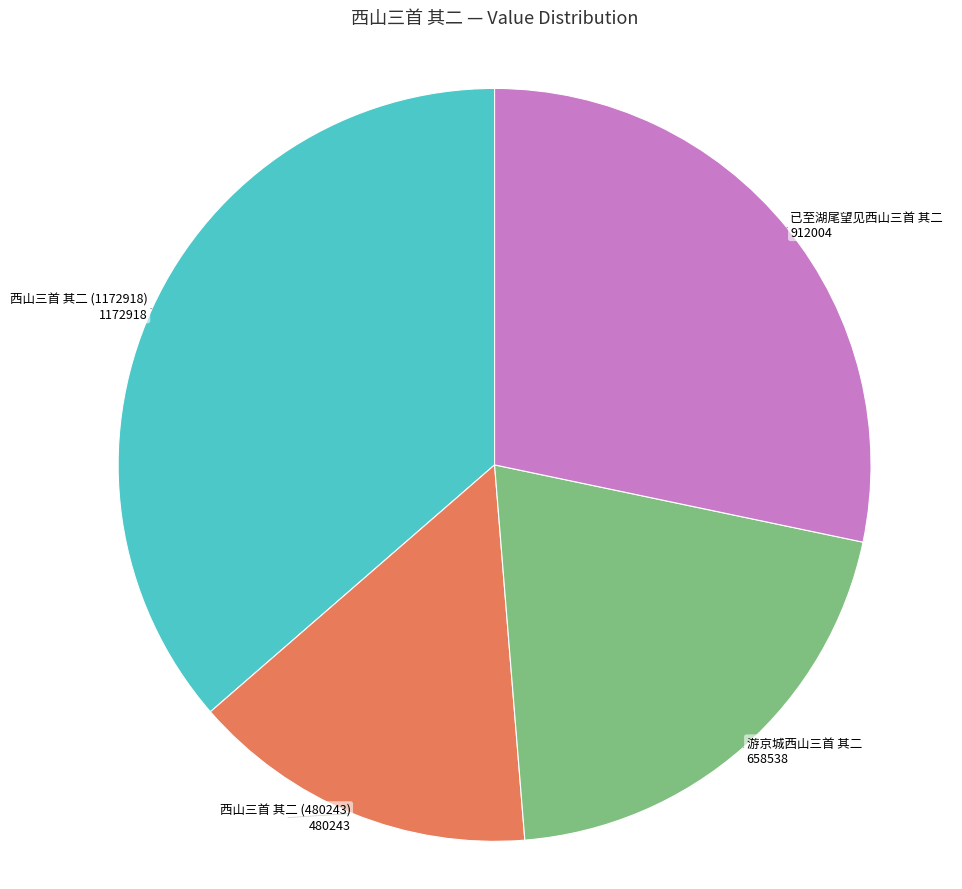

Is there a majority slice in this chart?

No